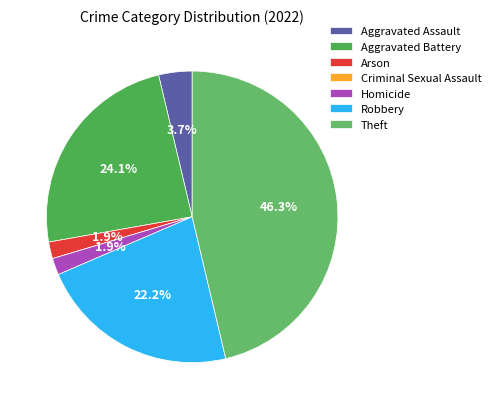

How many slices are in this pie chart?

7